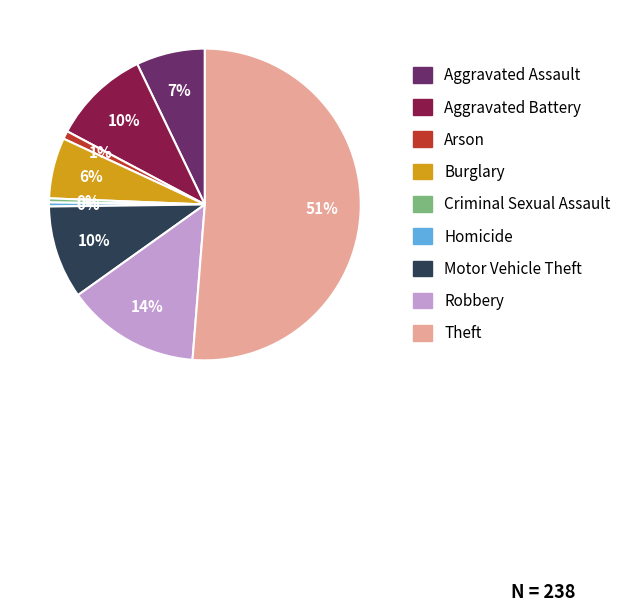

To the nearest percent, what is the average slice percentage?

11%